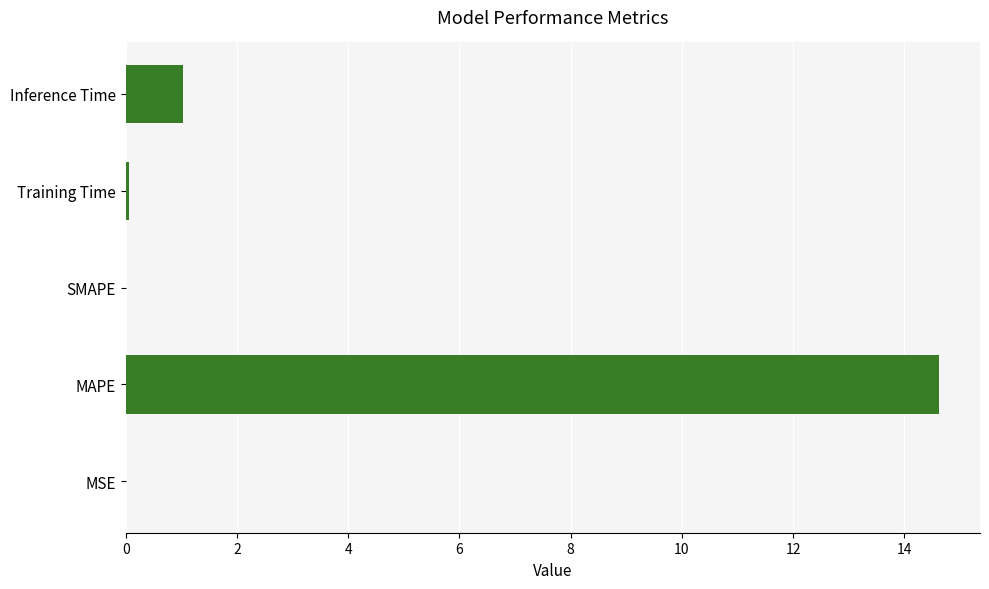

The chart shows a value of 0.0 at MSE. True or false?

True